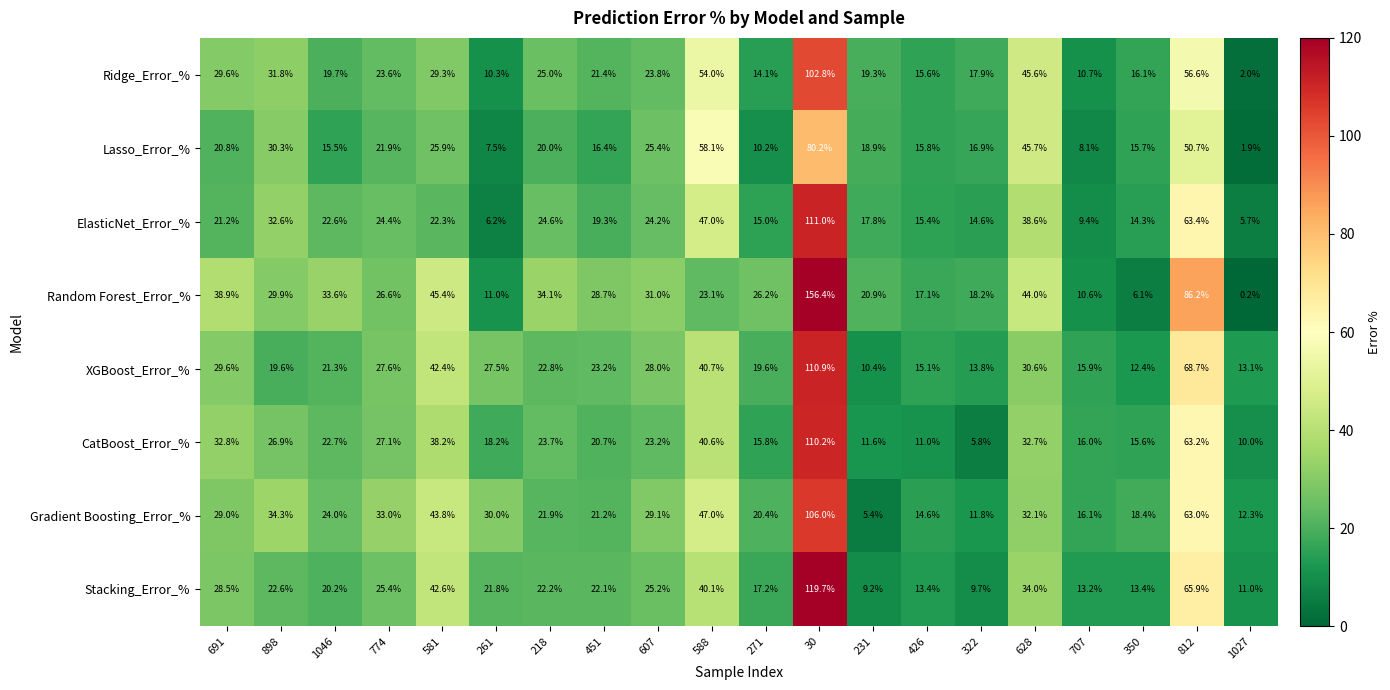

What is the sum of all CatBoost_Error_% values?

566.0